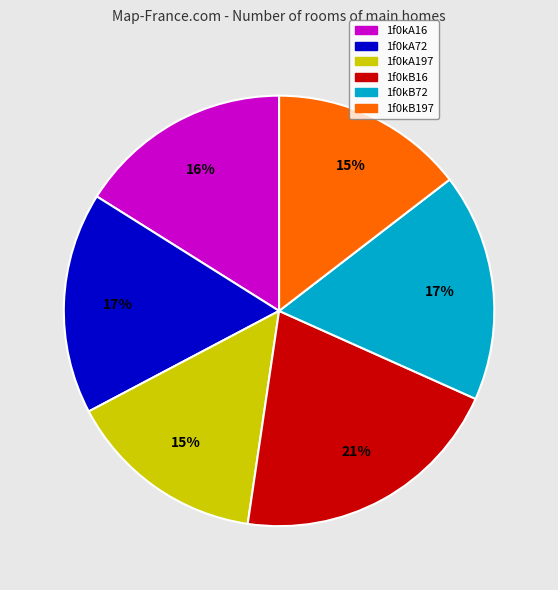

What is the largest slice in the pie chart?

1f0kB16